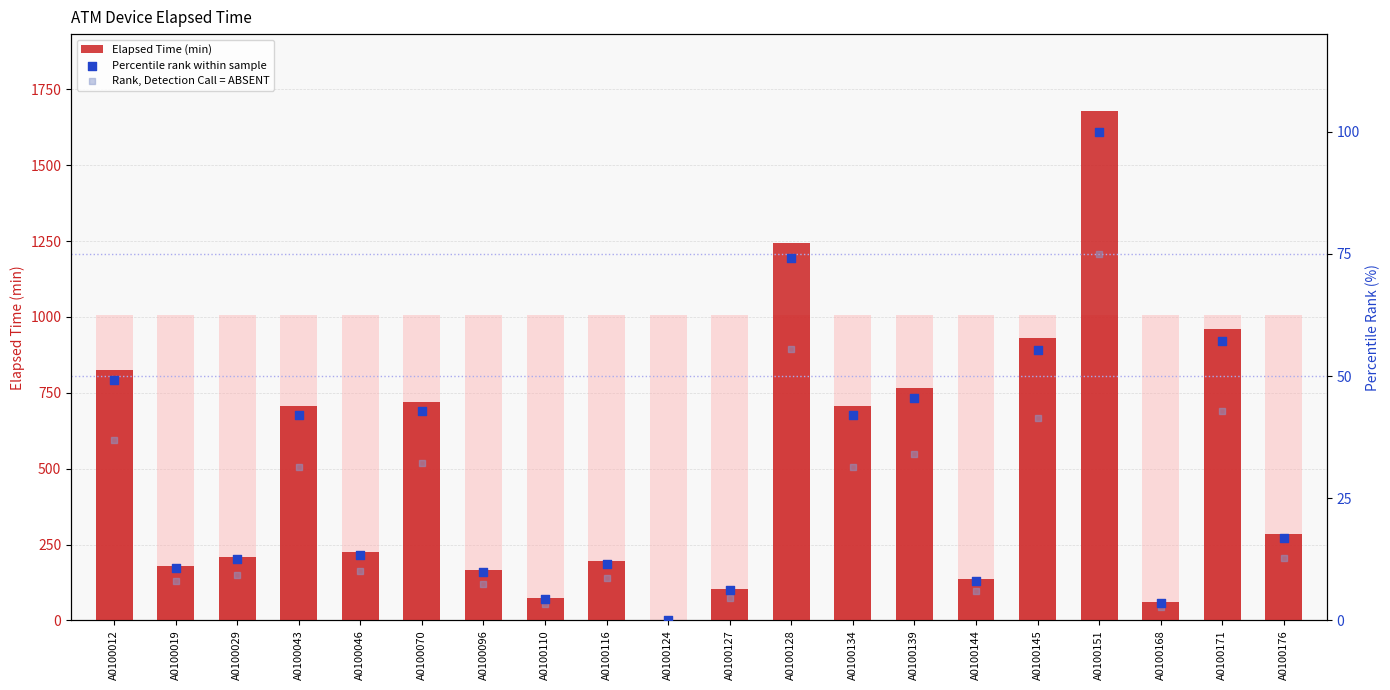

At how many categories does at least one series exceed 105?

16